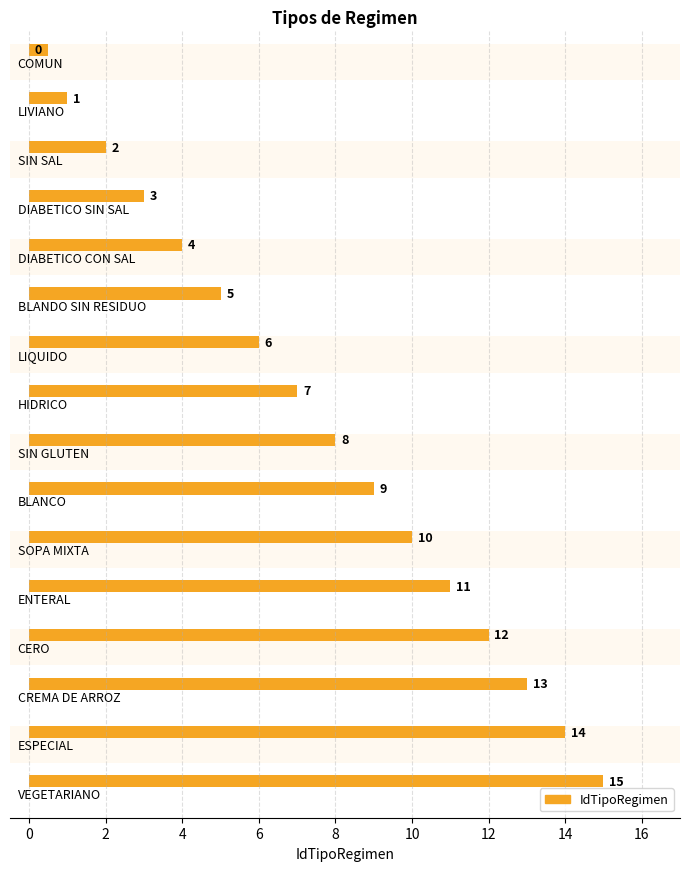

What is the maximum value shown in the chart?

15